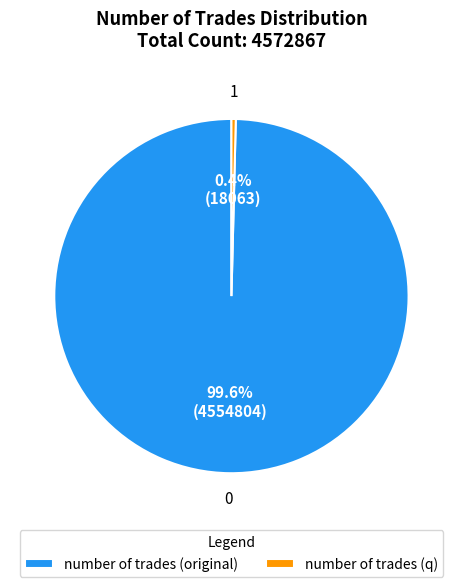

Rank the categories by value from lowest to highest.

number of trades (q), number of trades (original)